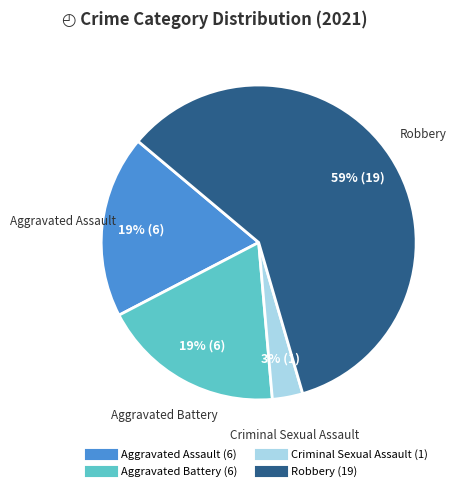

True or false: Robbery accounts for 59% of the total.

True